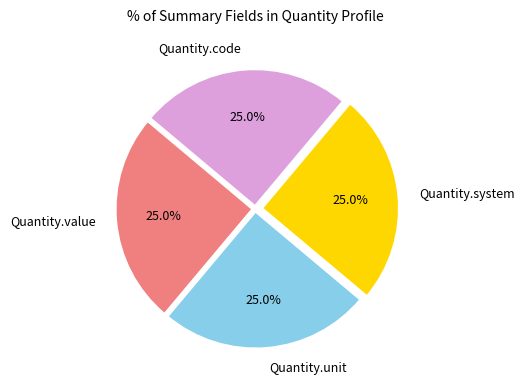

Does Quantity.unit account for over 50% of the chart?

No